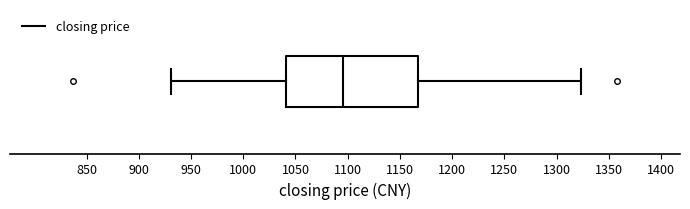

Where does the right whisker of the box end on the x-axis? The values are not printed on the chart, so give them approximately, as read against the axis.

1325